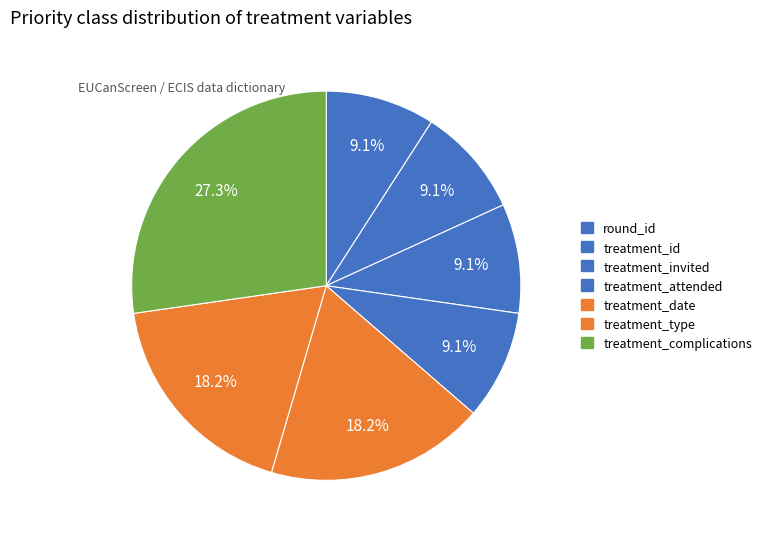

Is treatment_id the majority of the pie?

No